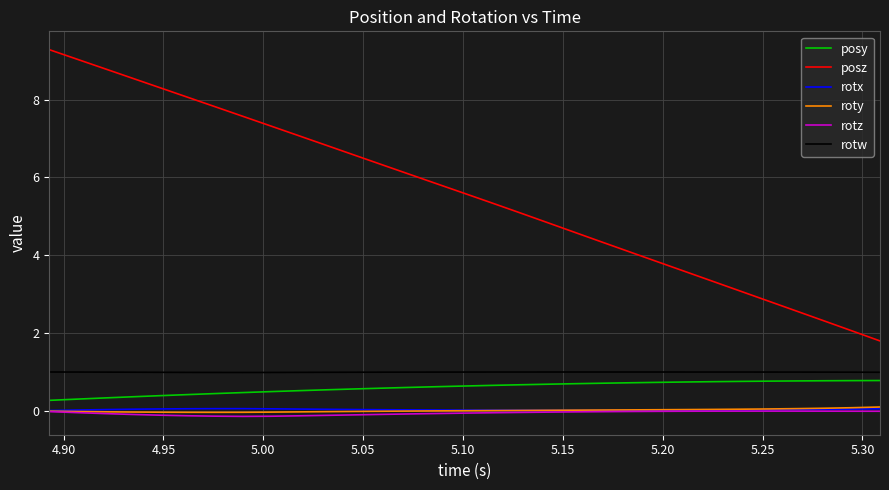

True or false: rotx and posy cross at least once.

False